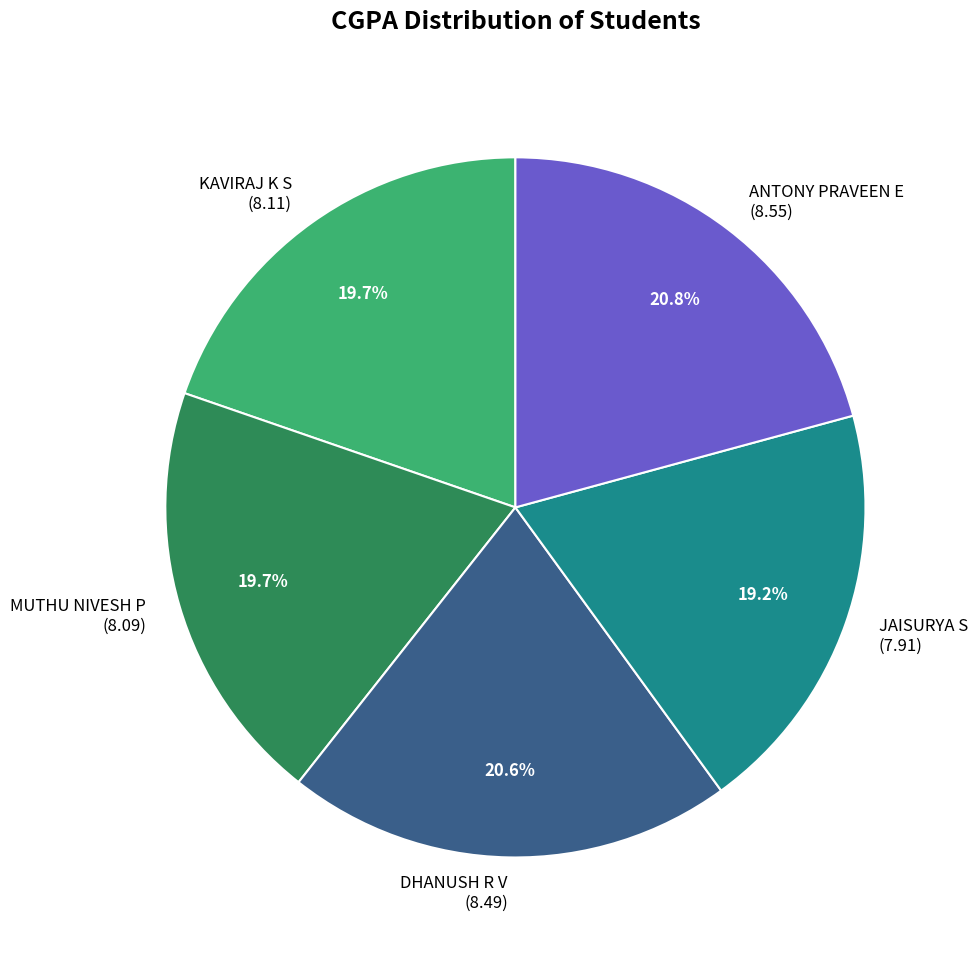

Which has a higher value, JAISURYA S or ANTONY PRAVEEN E?

ANTONY PRAVEEN E